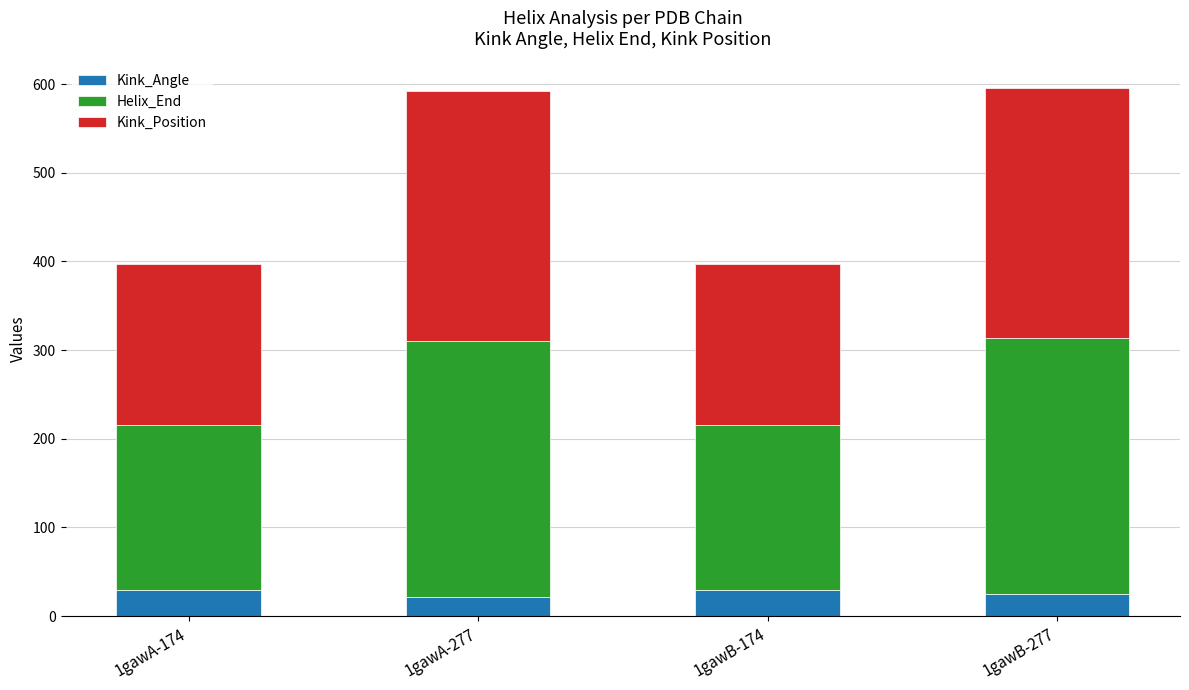

What is the minimum value for Kink_Angle?

21.0